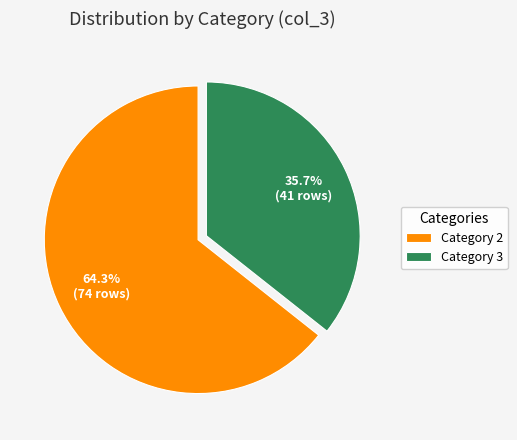

To the nearest percent, what is the difference between the largest and smallest slice percentages?

29%